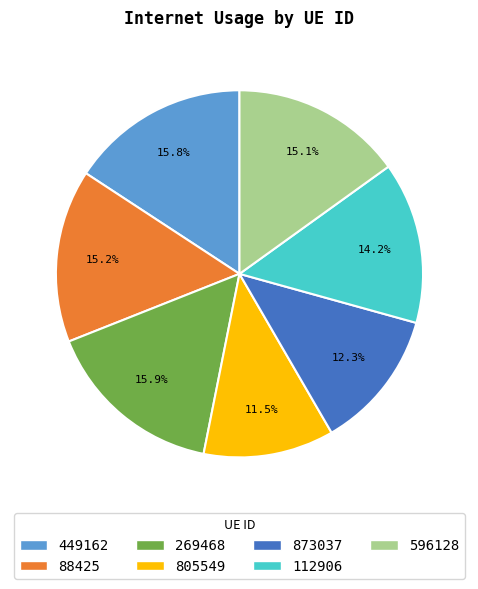

How many segments does this pie chart have?

7